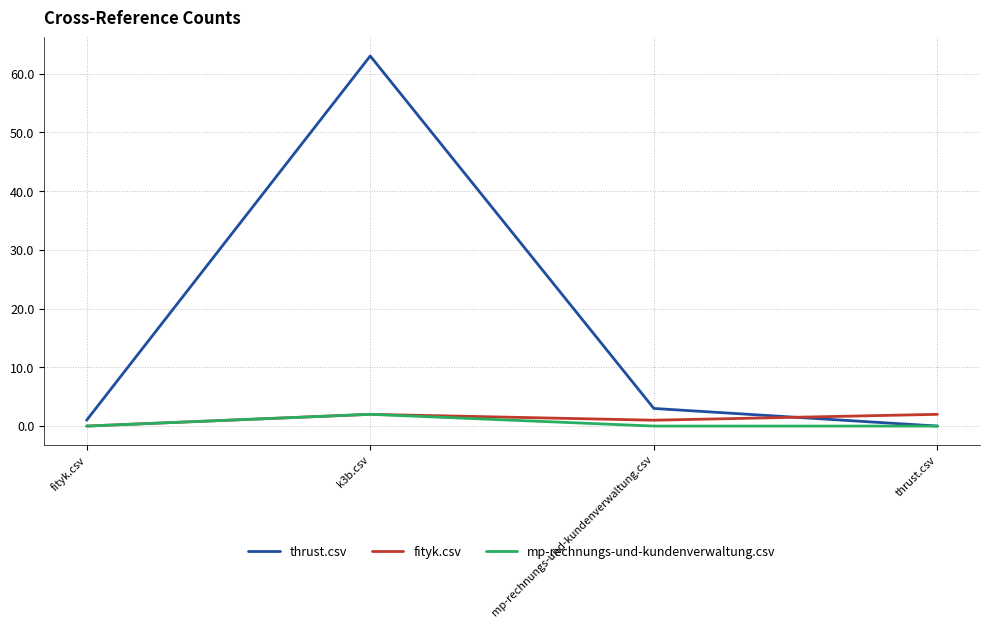

At which category is the sum across all series the highest?

k3b.csv